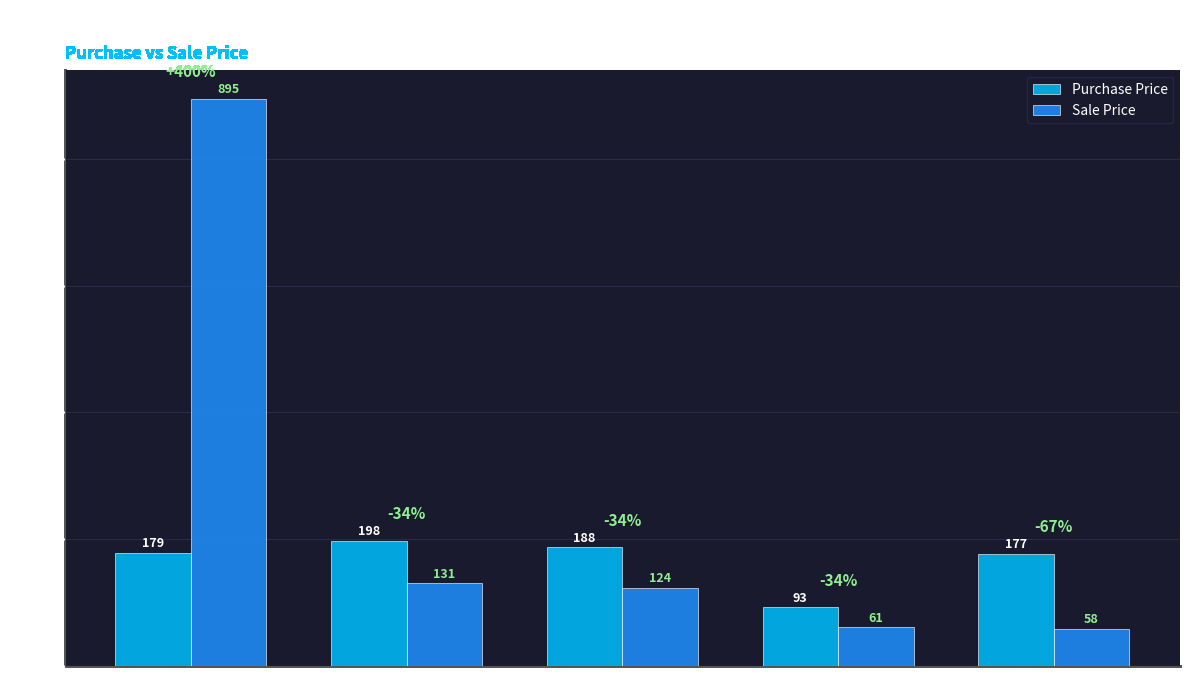

What are all the series names shown in the legend?

Purchase Price, Sale Price